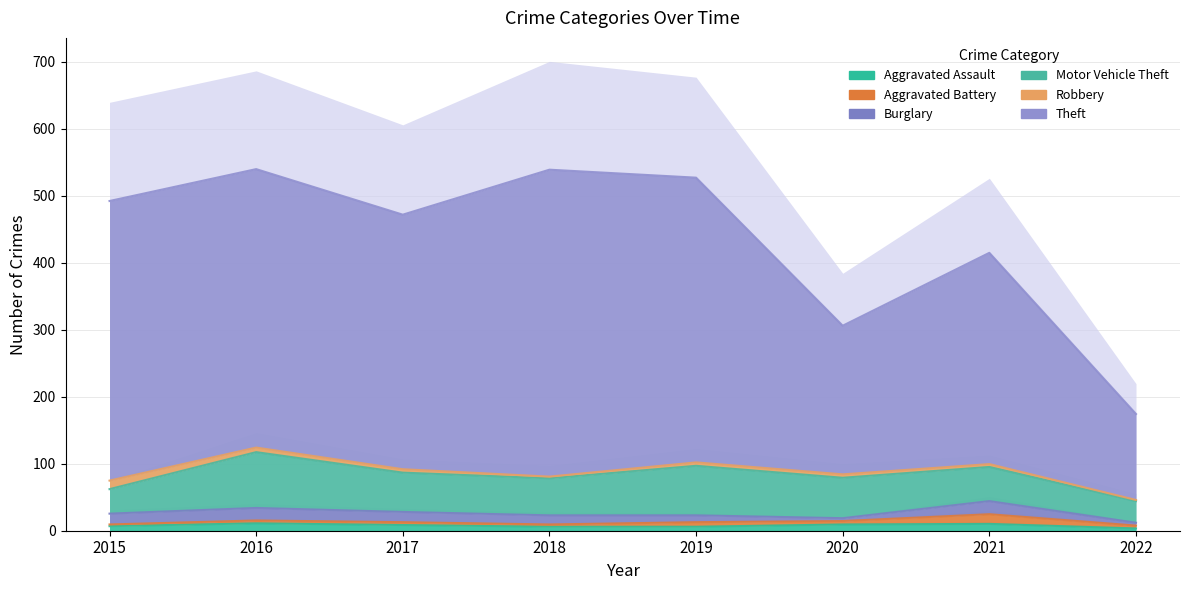

Is it true that Theft equals 539 at 2018?

True